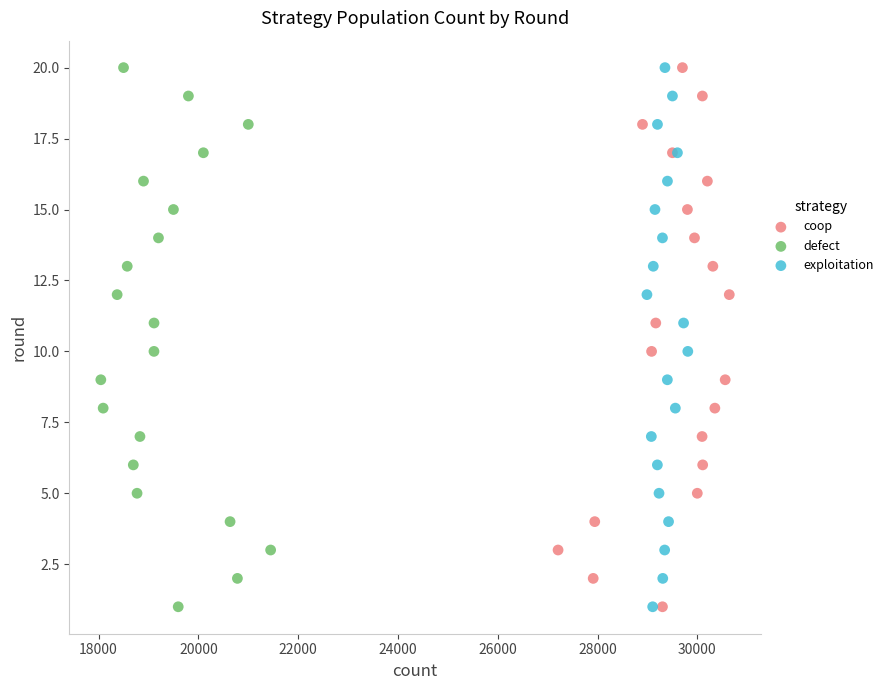

What are all the series names shown in the legend?

coop, defect, exploitation